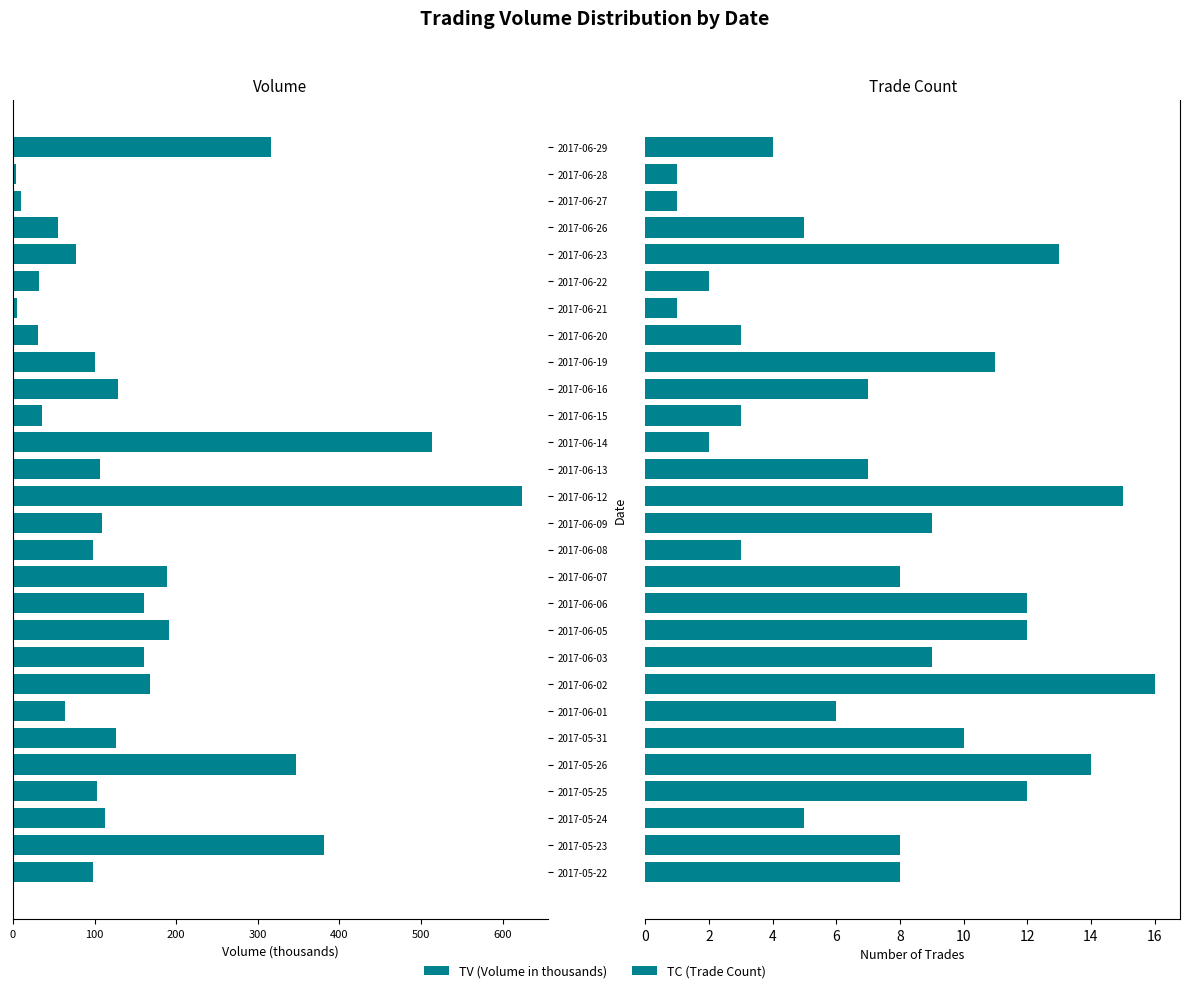

The value of TC at 2017-05-24 is 3. True or false?

False